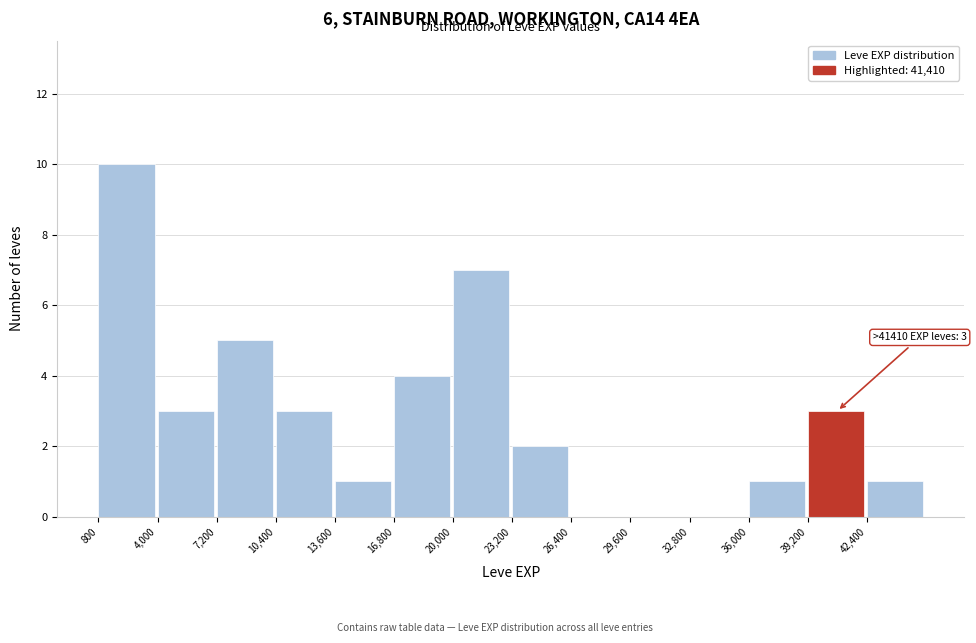

Over which range of the x-axis is the bar tallest?

800 to 4000